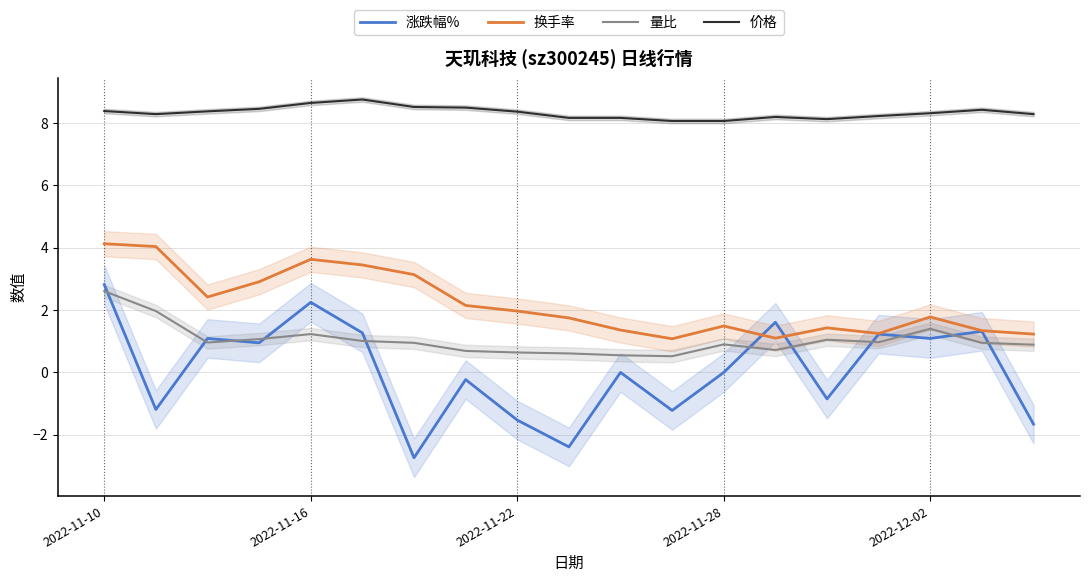

True or false: 价格 has a value of 14.2 at 2022-12-02.

False